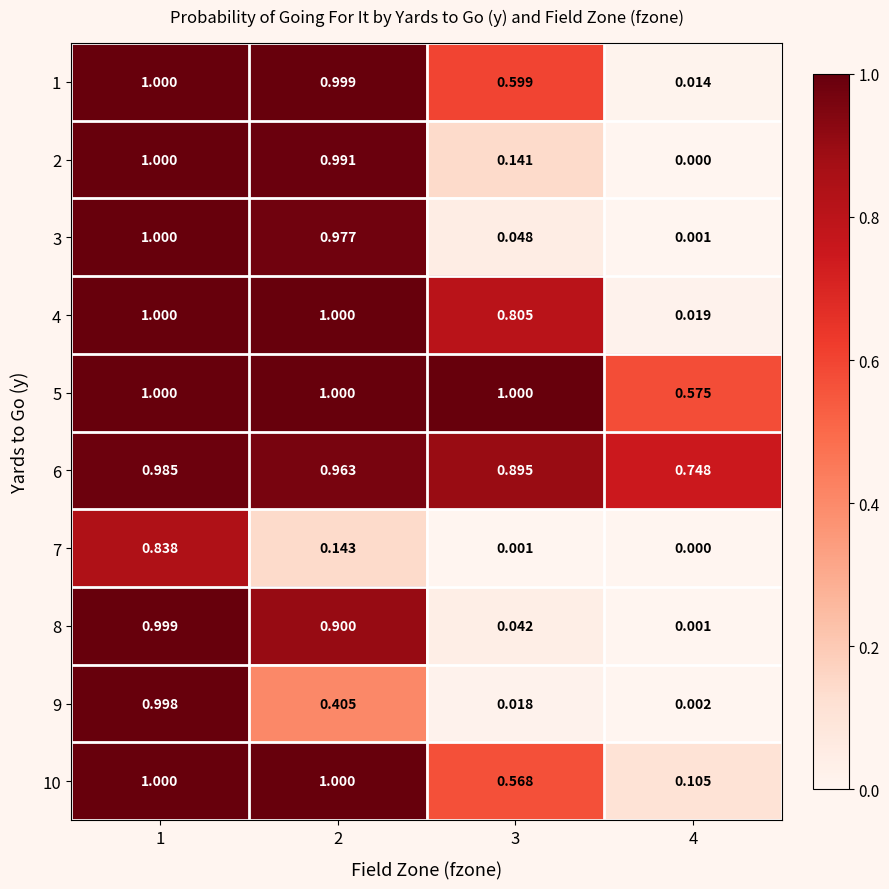

Is the value of 1 at 2 greater than the value of 9 at 3?

Yes